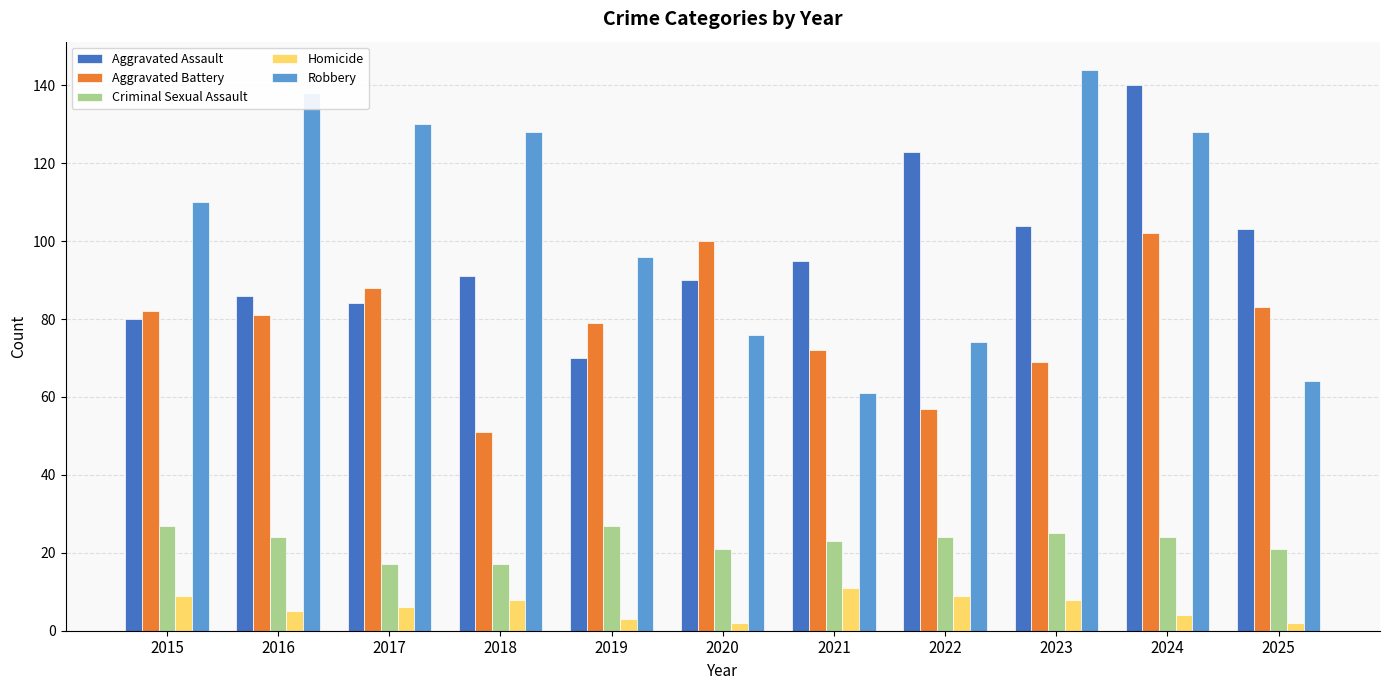

Is the value of Criminal Sexual Assault at 2024 greater than the value of Aggravated Assault at 2019?

No